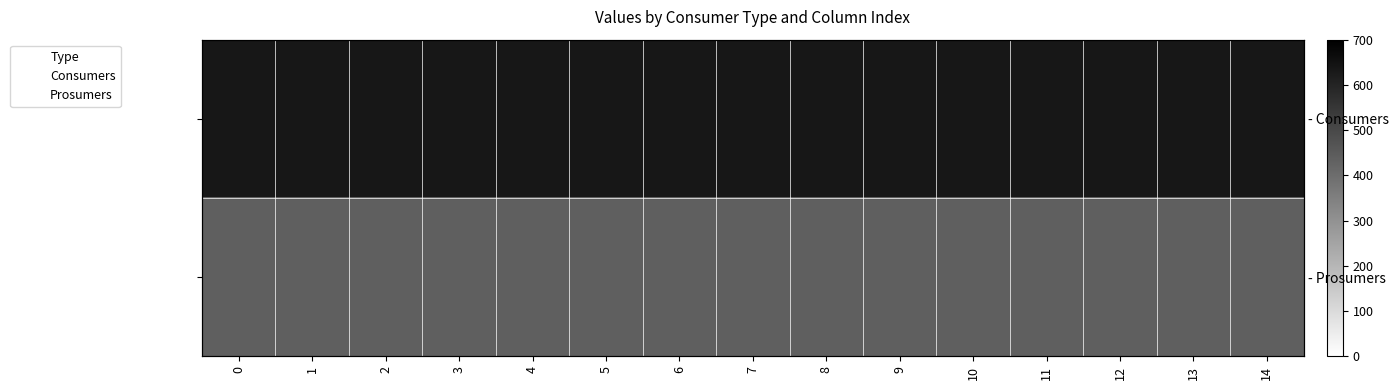

Reading left to right, extract all data points from this chart.

row_0: 0=635	1=635	2=635	3=635	4=635	5=635	6=635	7=635	8=635	9=635	10=635	11=635	12=635	13=635	14=635
row_1: 0=440	1=440	2=440	3=440	4=440	5=440	6=440	7=440	8=440	9=440	10=440	11=440	12=440	13=440	14=440